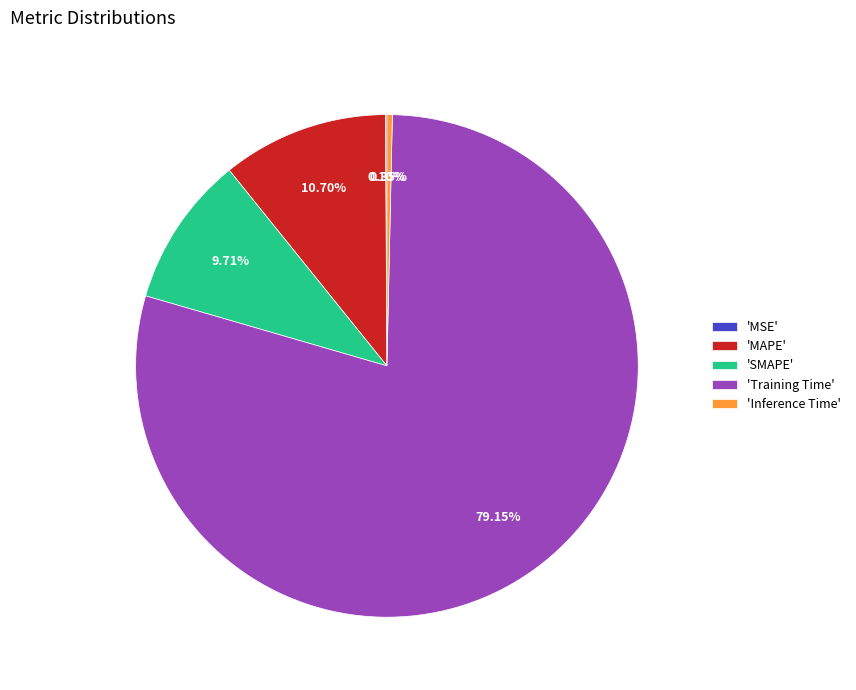

Which slice is the largest?

'Training Time'